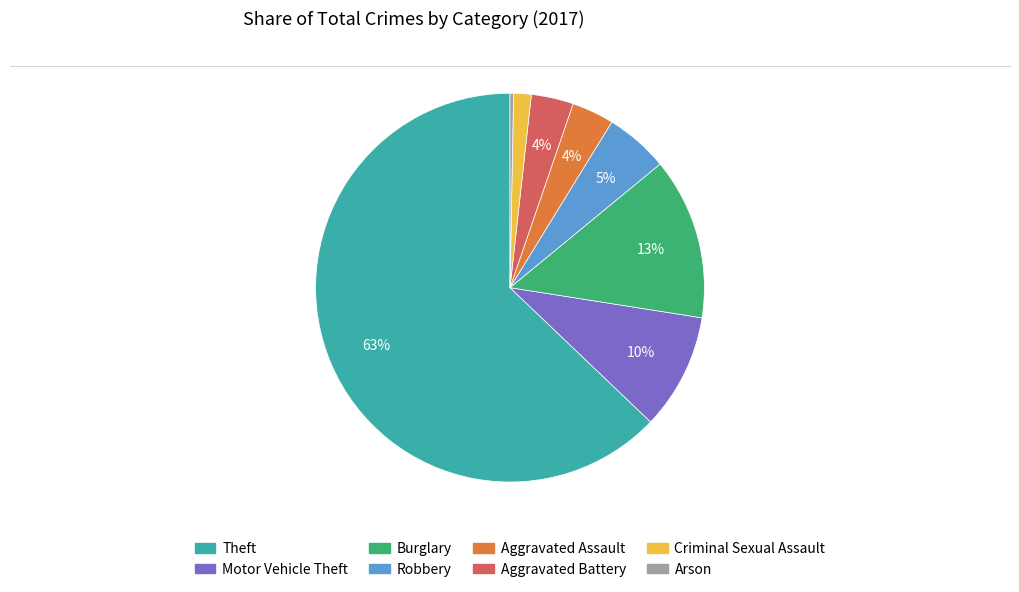

Count the number of slices in the pie.

8